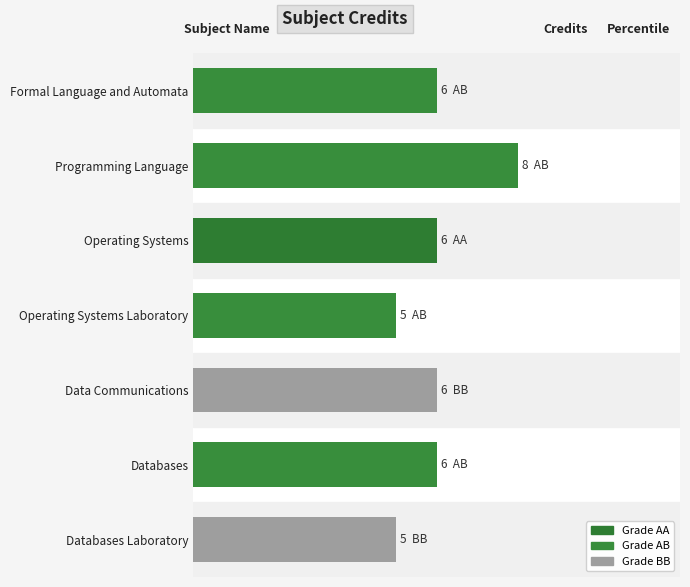

Does the chart contain any negative values?

No